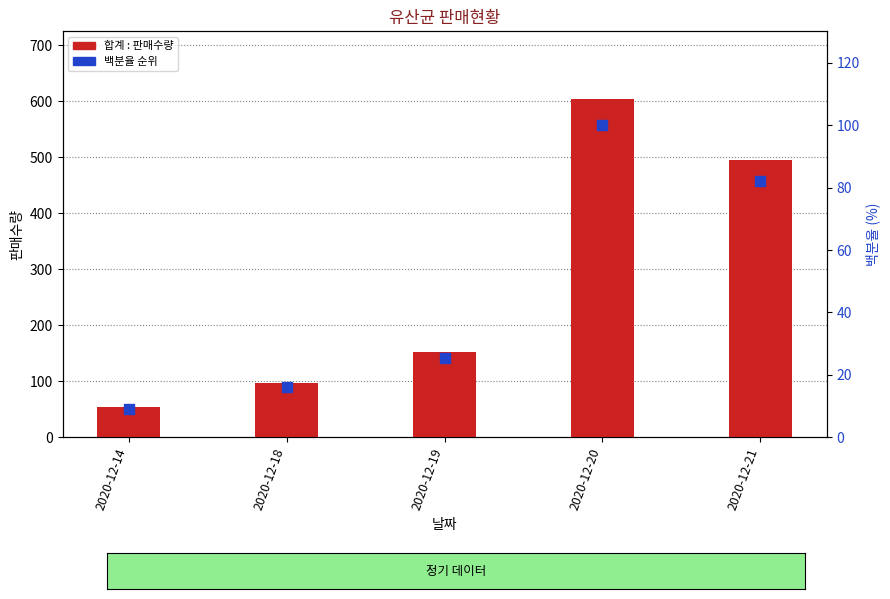

Is the value of 백분율 순위 at 2020-12-21 greater than the value of 합계 : 판매수량 at 2020-12-21?

No